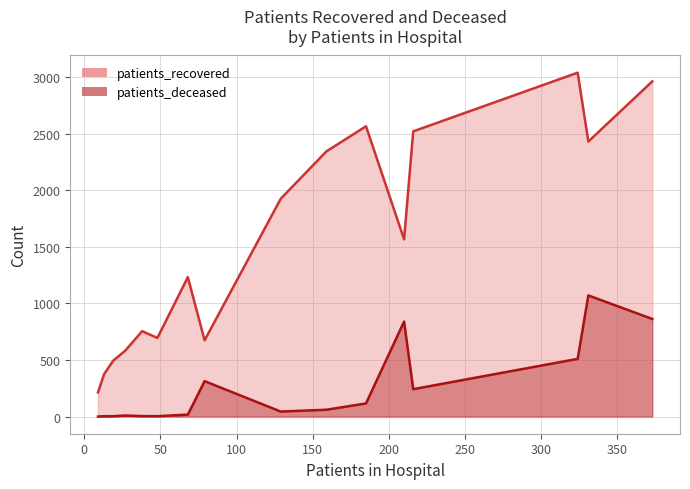

True or false: patients_recovered and patients_deceased cross at least once.

False